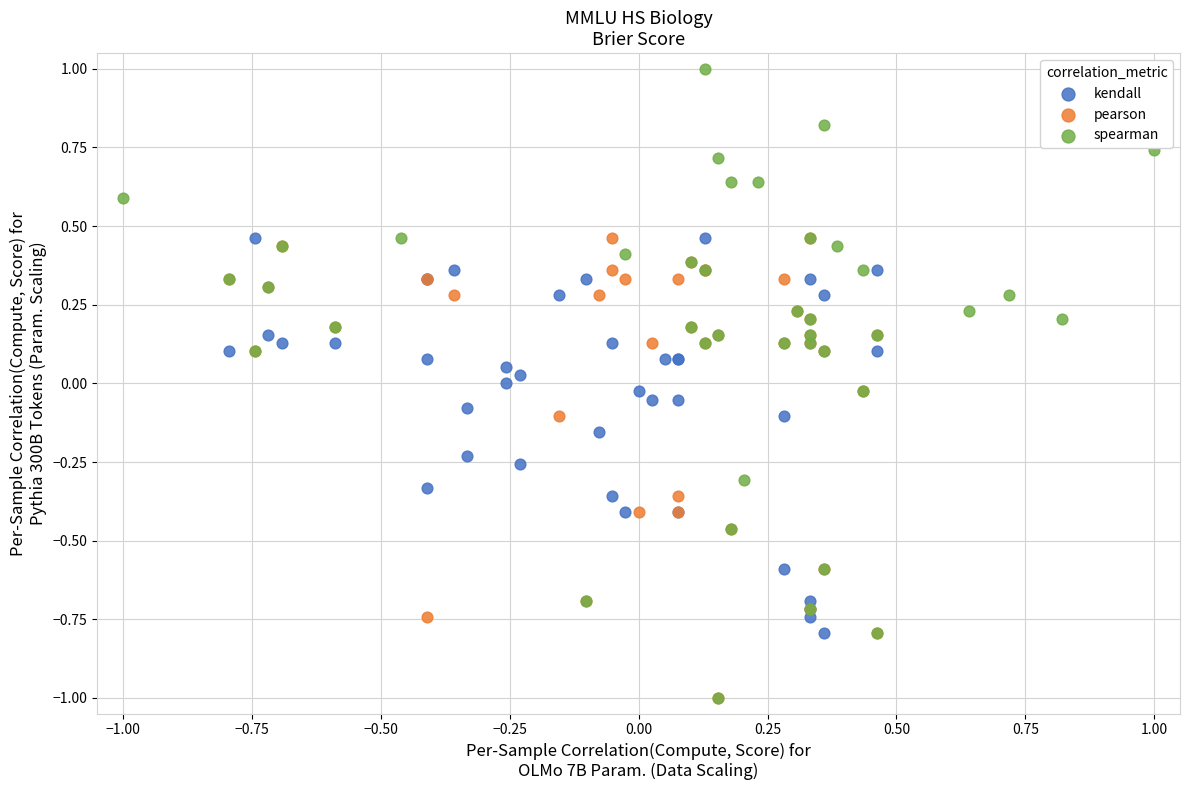

Which series has the widest spread of Y values?

spearman